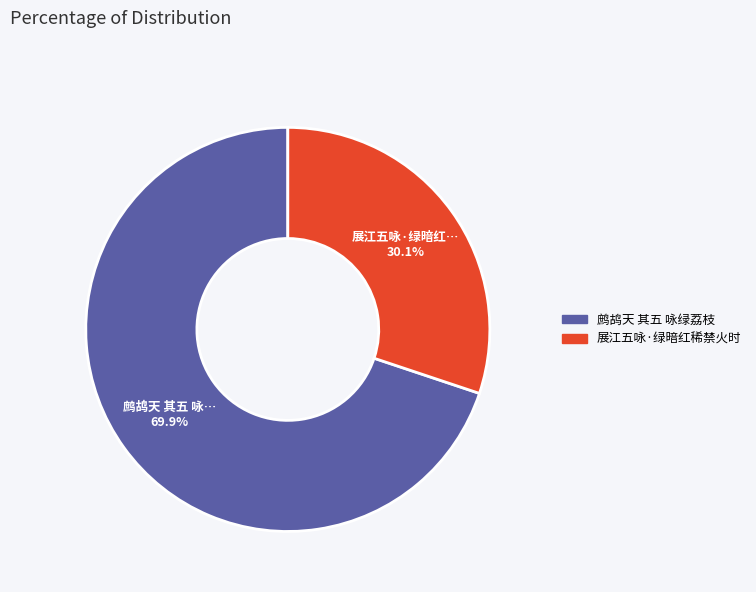

What is the majority slice?

鹧鸪天 其五 咏绿荔枝